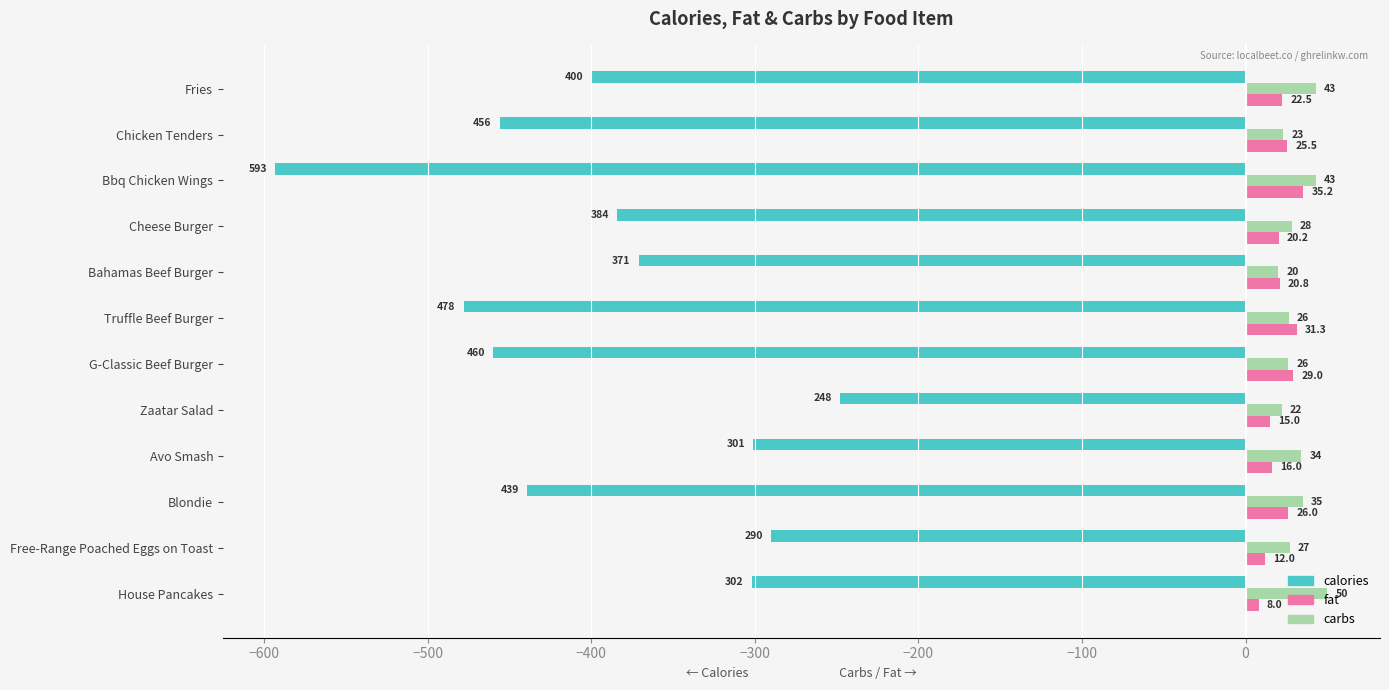

What is the average value of the fat series?

21.8